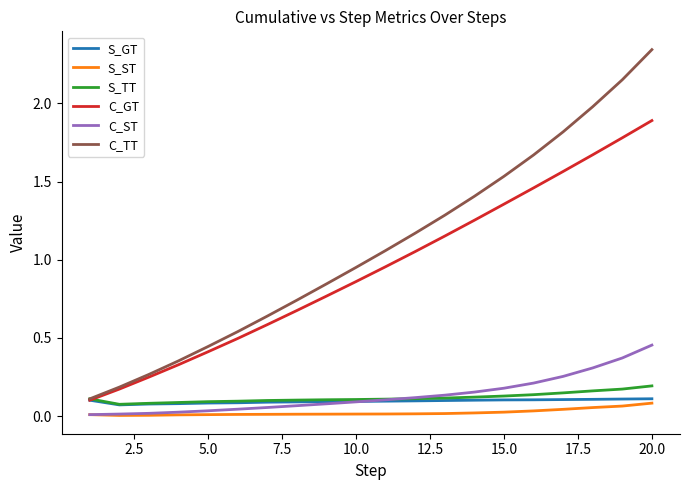

True or false: C_ST and C_TT cross at least once.

False